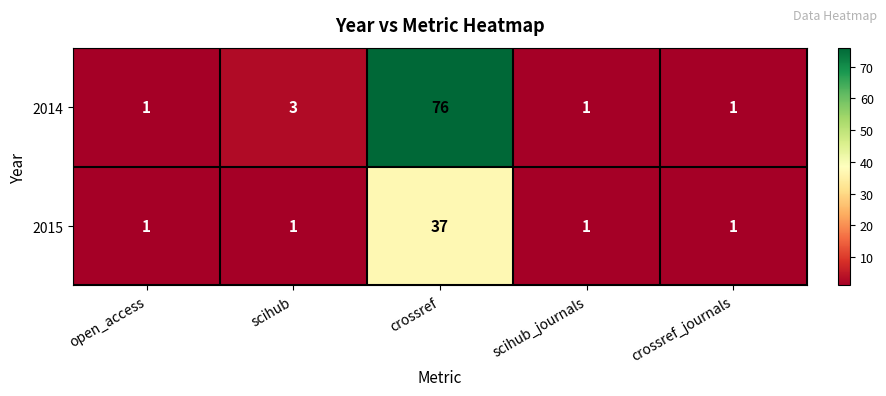

At how many categories does at least one series exceed 7?

1